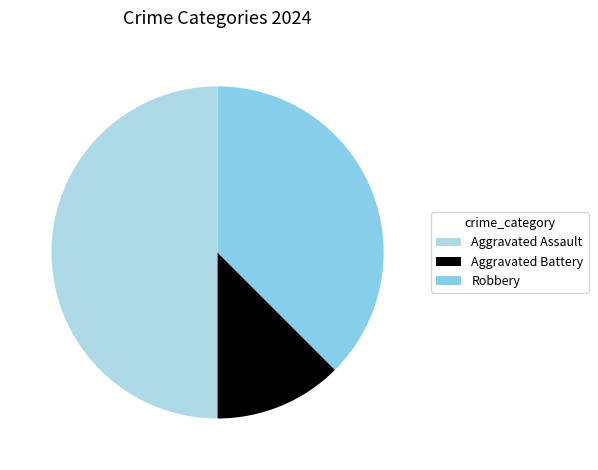

Does Robbery represent more than half of the total?

No